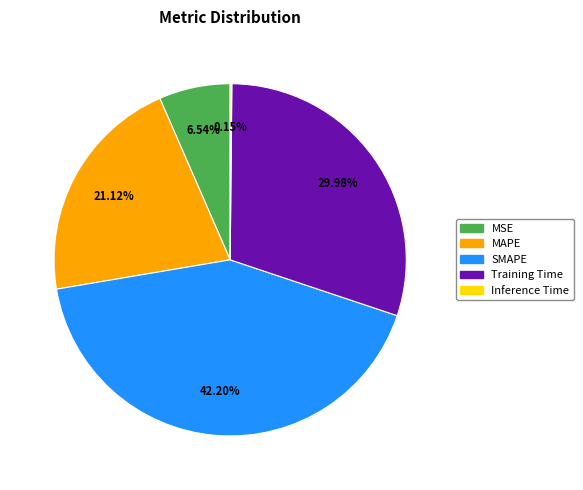

Do MSE and MAPE together represent more than half of the pie?

No